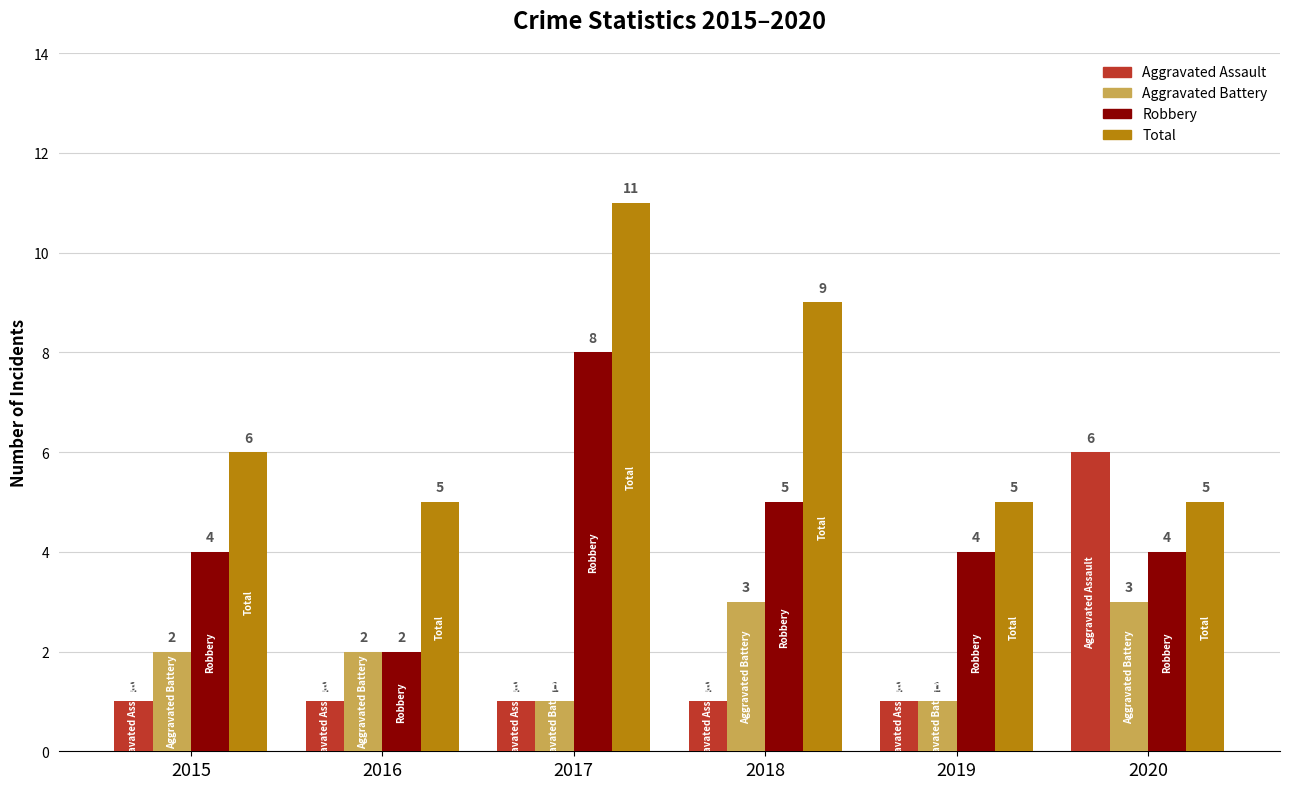

Reading left to right, transcribe all the data shown in this chart.

Aggravated Assault: 1	1	1	1	1	6
Aggravated Battery: 2	2	1	3	1	3
Robbery: 4	2	8	5	4	4
Total: 6	5	11	9	5	5